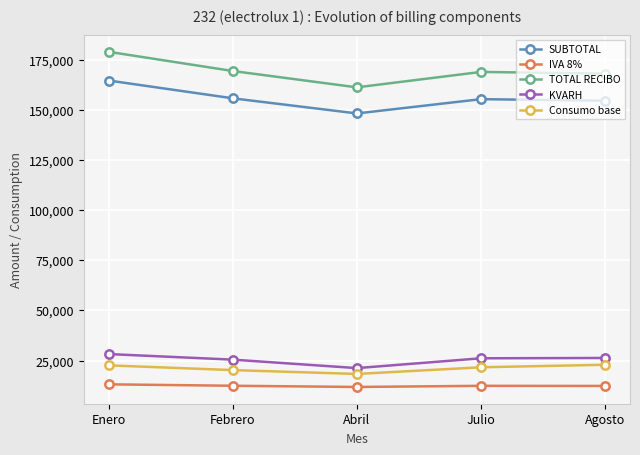

Is it true that SUBTOTAL equals 148243.9 at Abril?

True